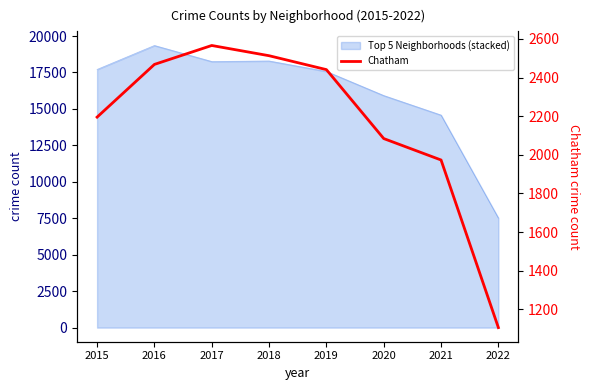

The value at 2015 is 822. True or false?

False